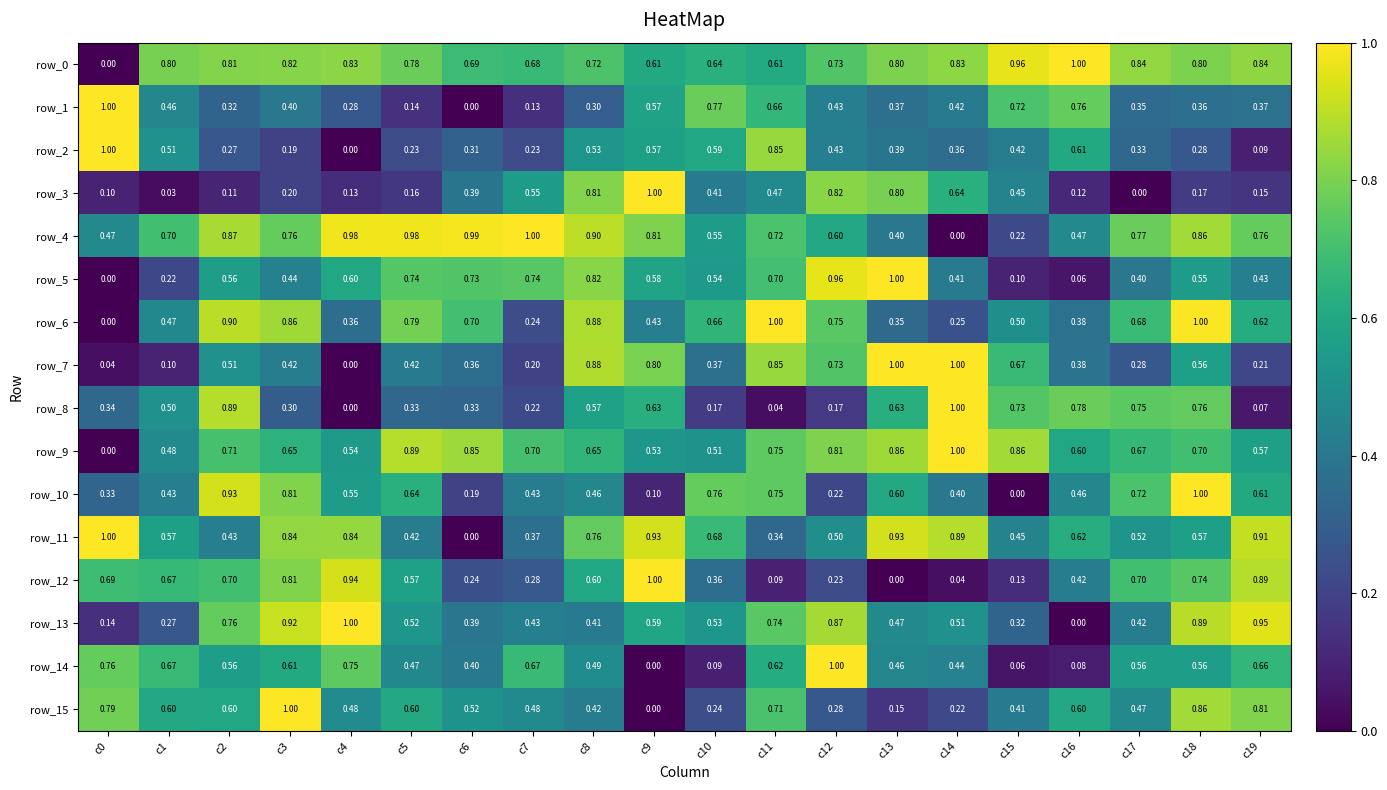

What is the difference between the maximum and minimum values in the row_10 series?

1.0